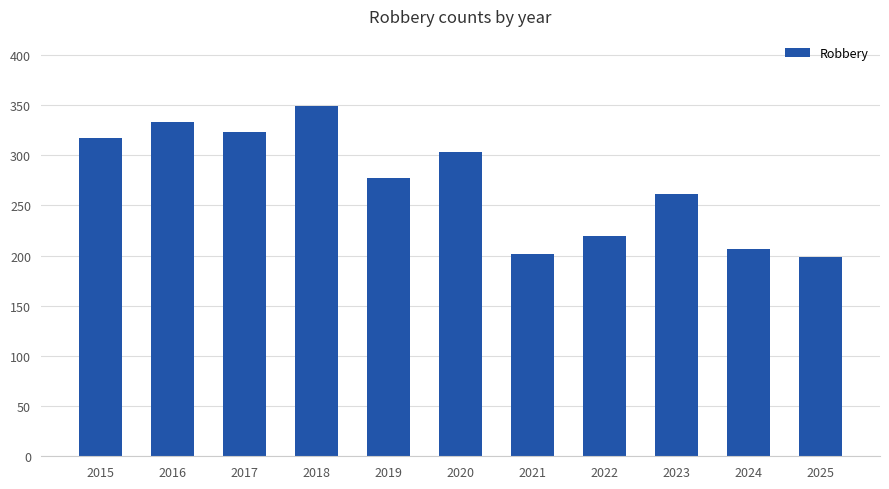

The value at 2022 is 219. True or false?

True